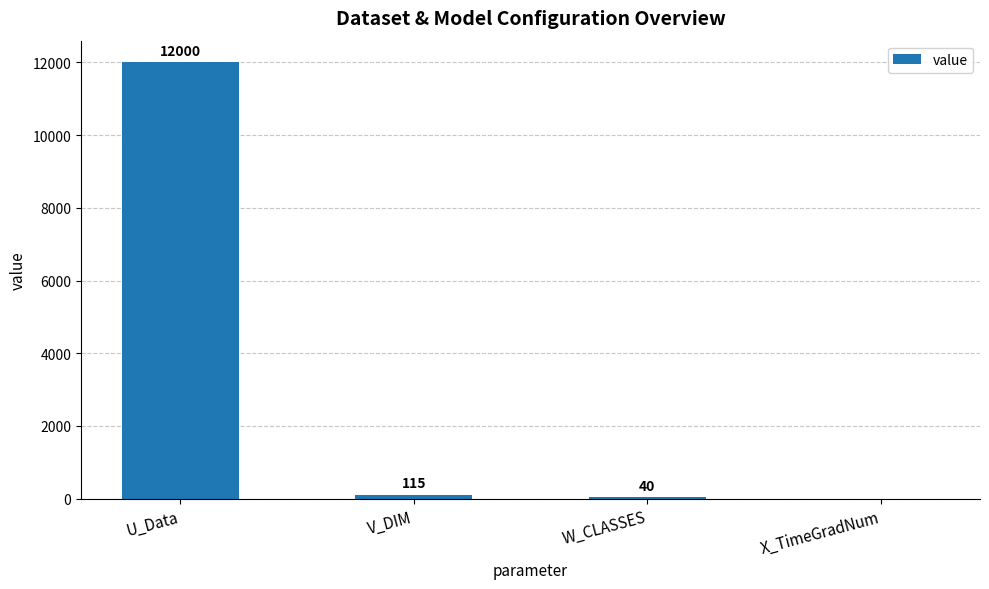

Is it true that the value at V_DIM is 115.0?

True